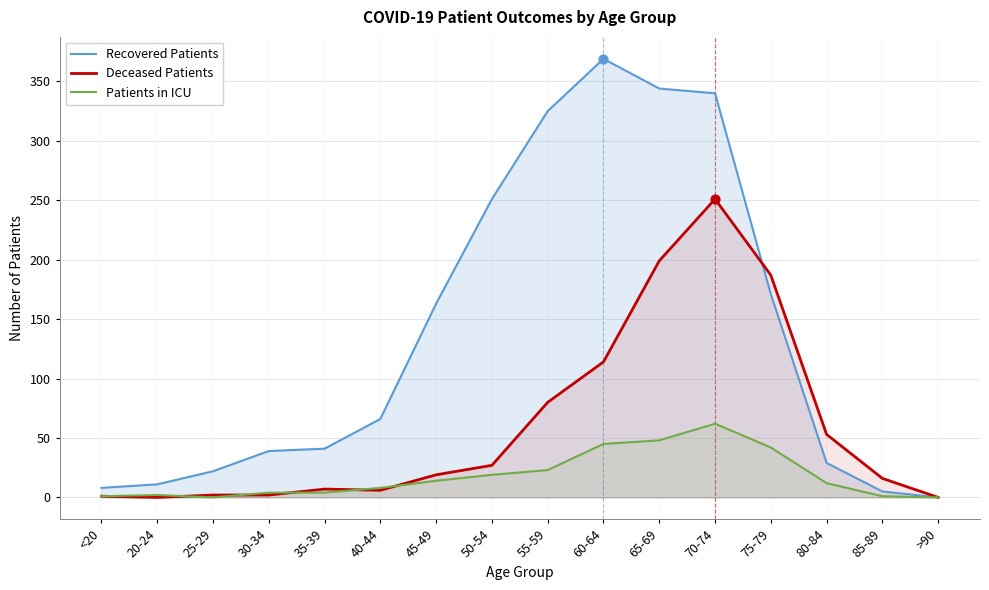

What is the total value across all series at 55-59?

428